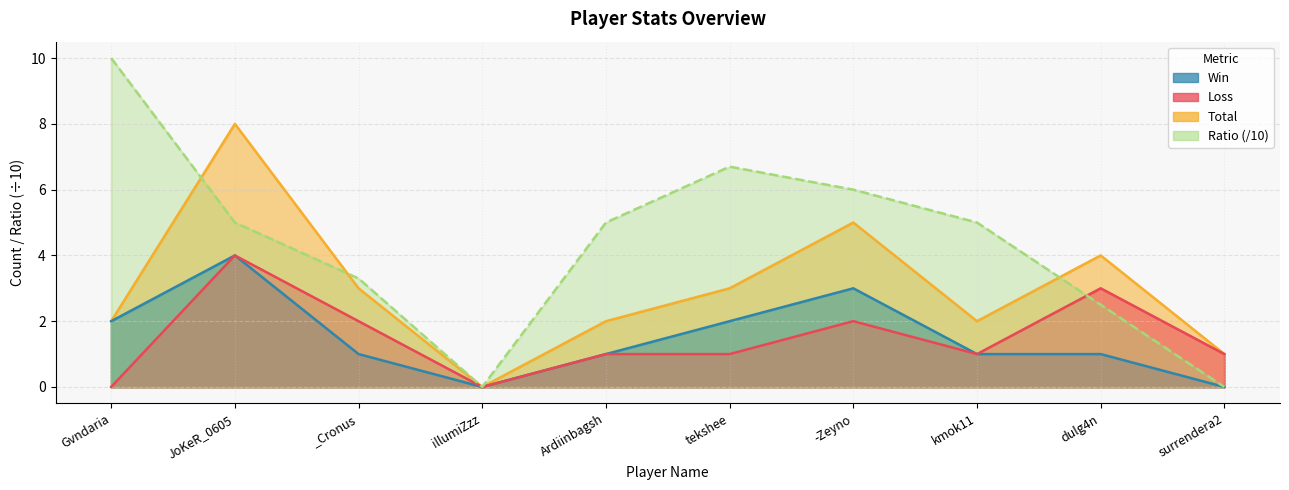

In Loss, how many points are lower than both neighbors (excluding endpoints)?

2